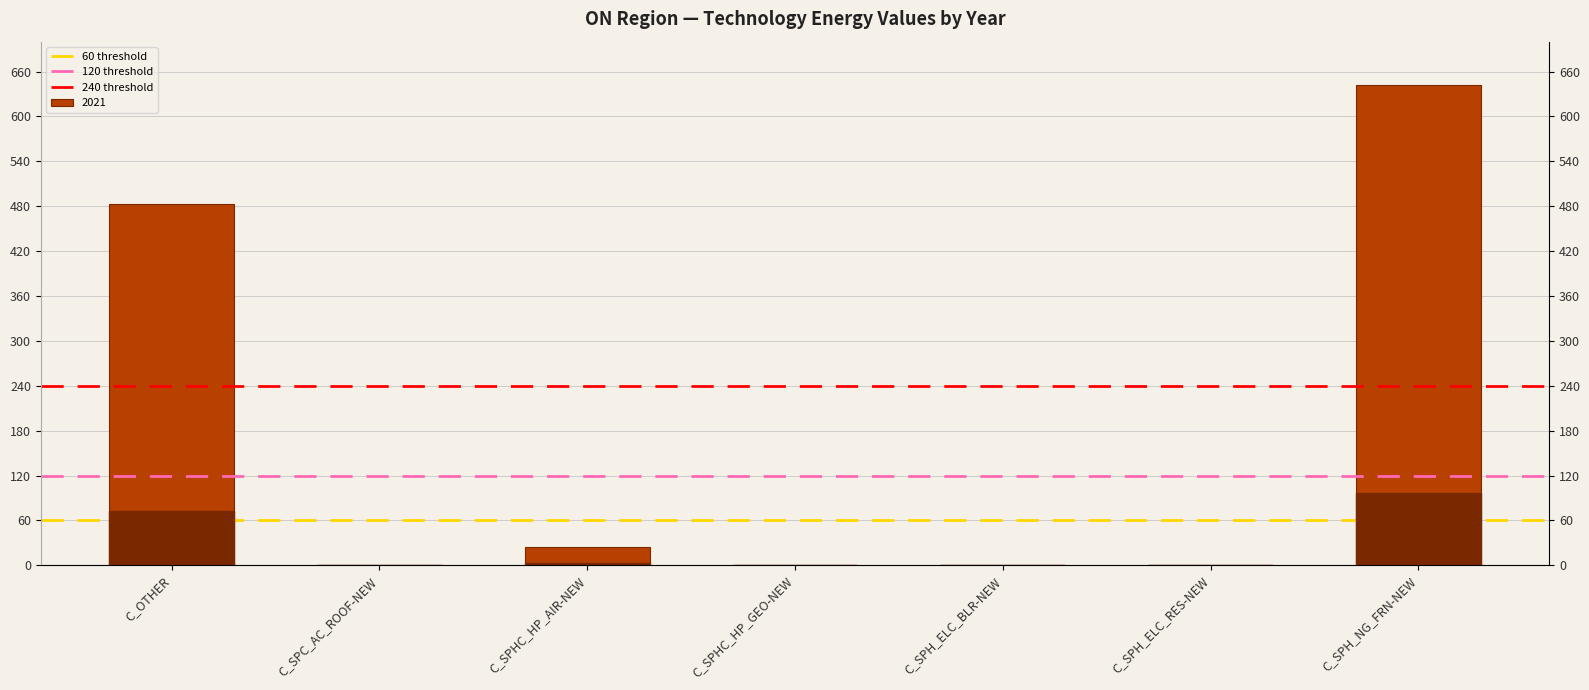

What is the average value of the 60 threshold series?

60